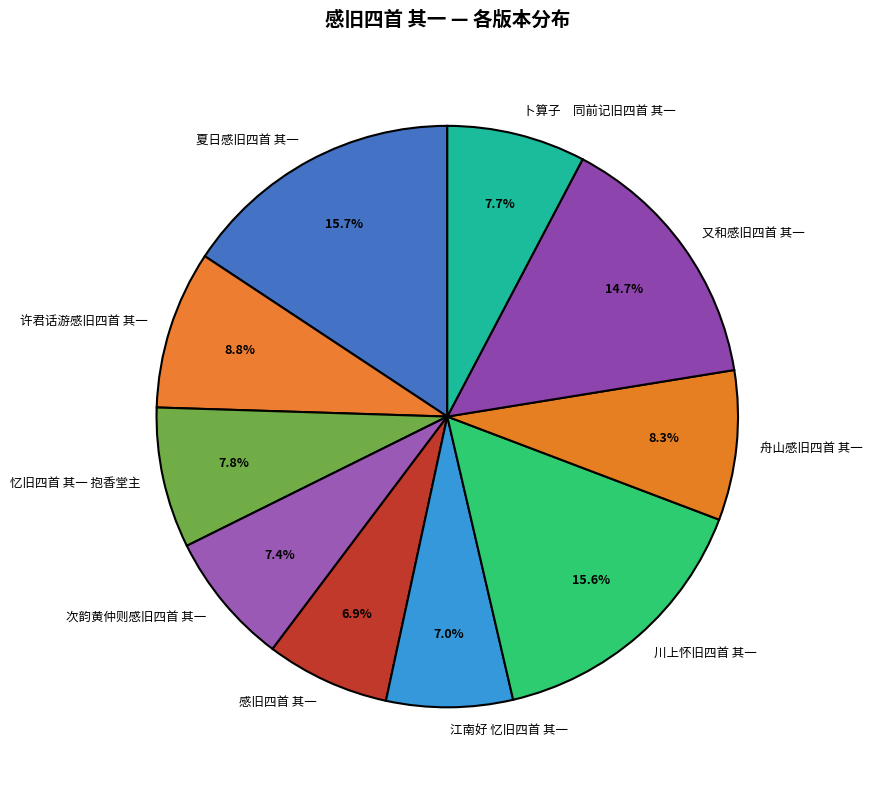

How much of the chart is everything except 江南好 忆旧四首 其一?

93.0%